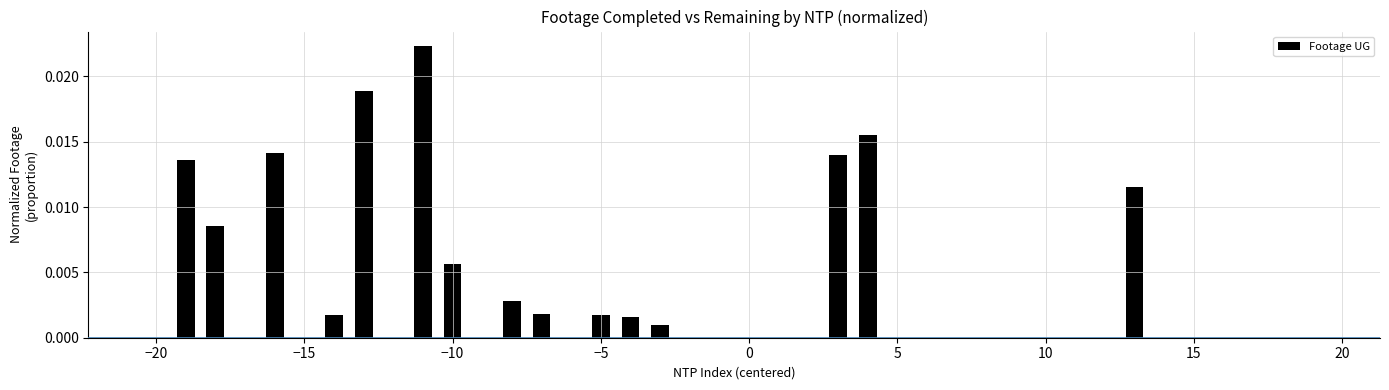

Count the number of categories in the chart.

40